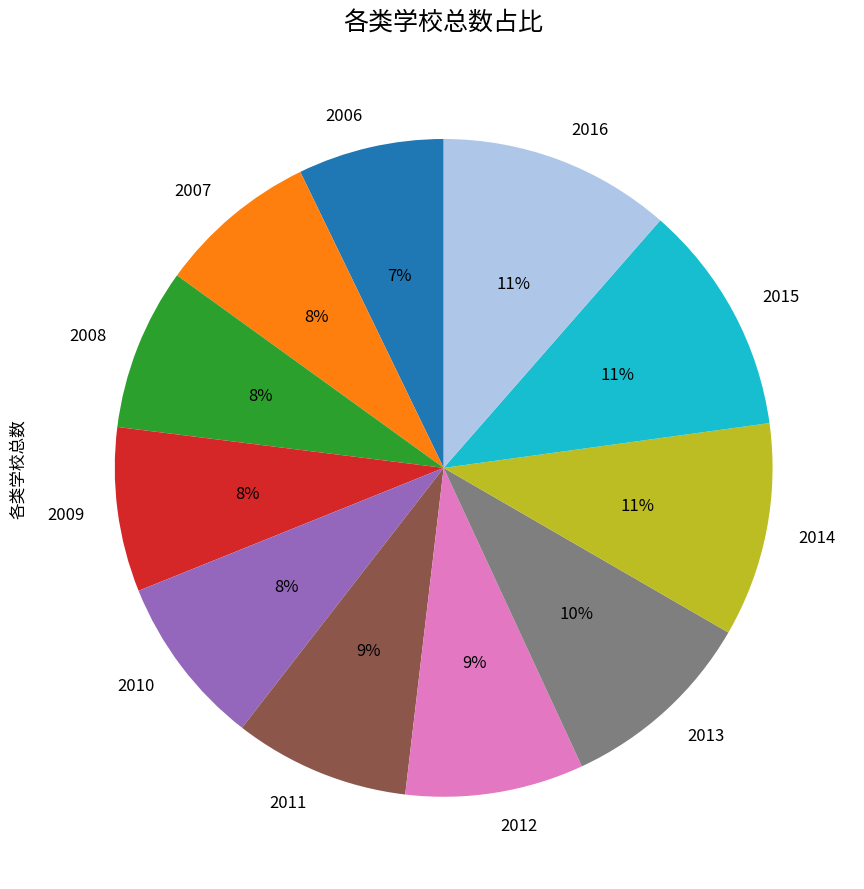

What is the smallest slice in the pie chart?

2006